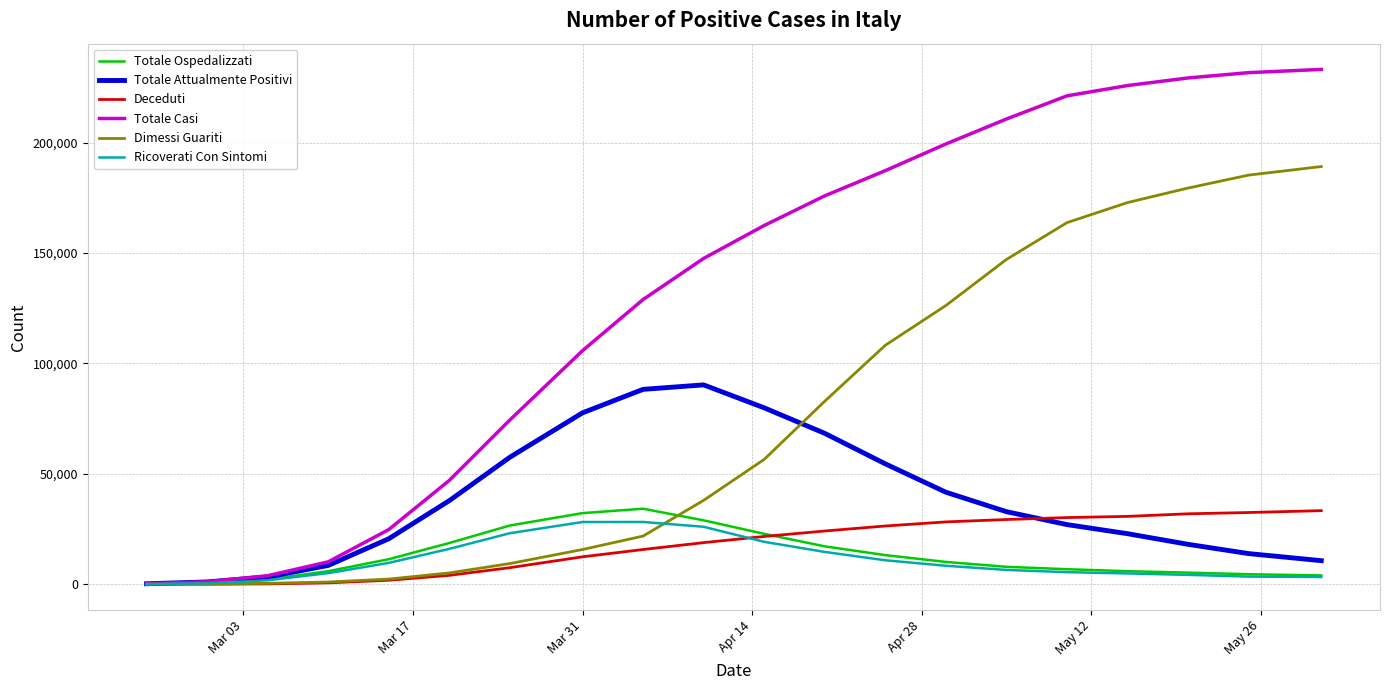

Which series has the largest total across all categories?

Totale Casi